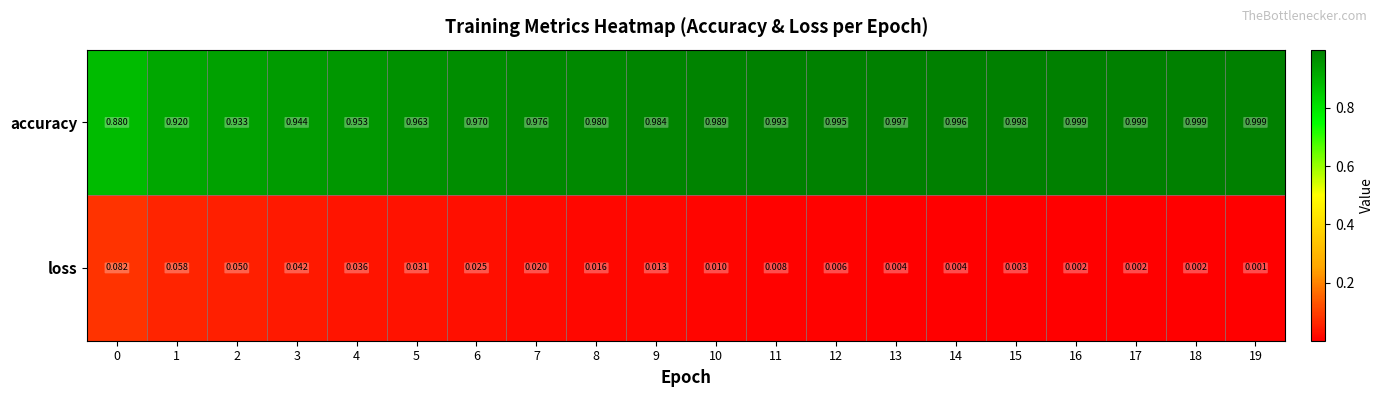

List the series in order of their peak value, lowest first.

loss, accuracy